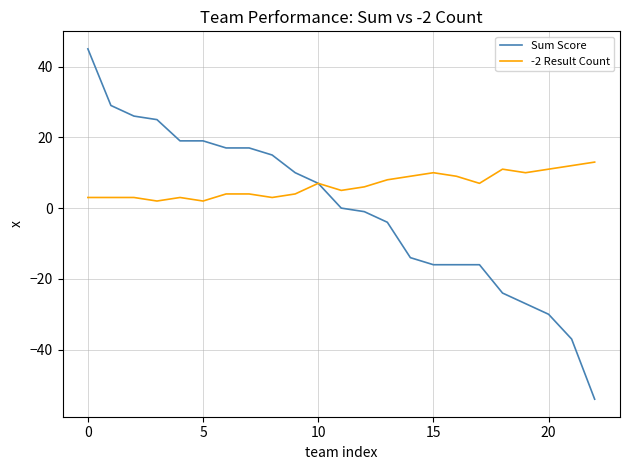

Rank the series by their average value, from lowest to highest.

Sum Score, -2 Result Count